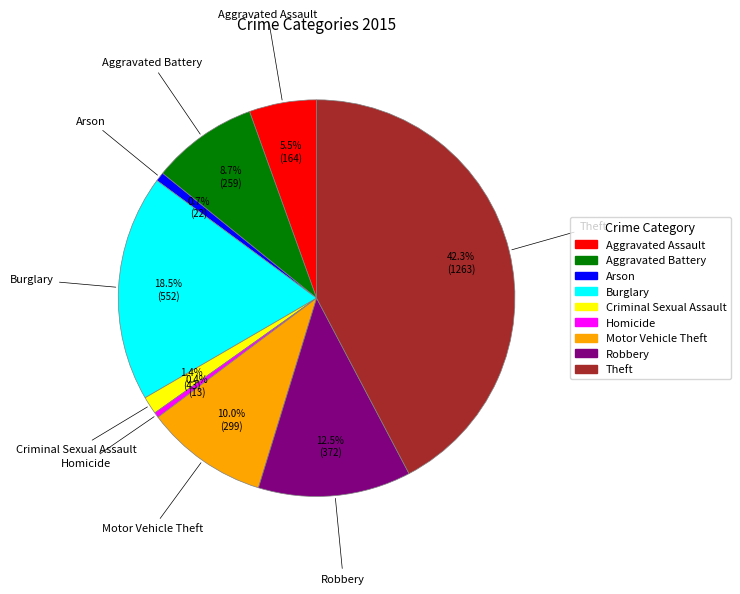

How many slices are in this pie chart?

9